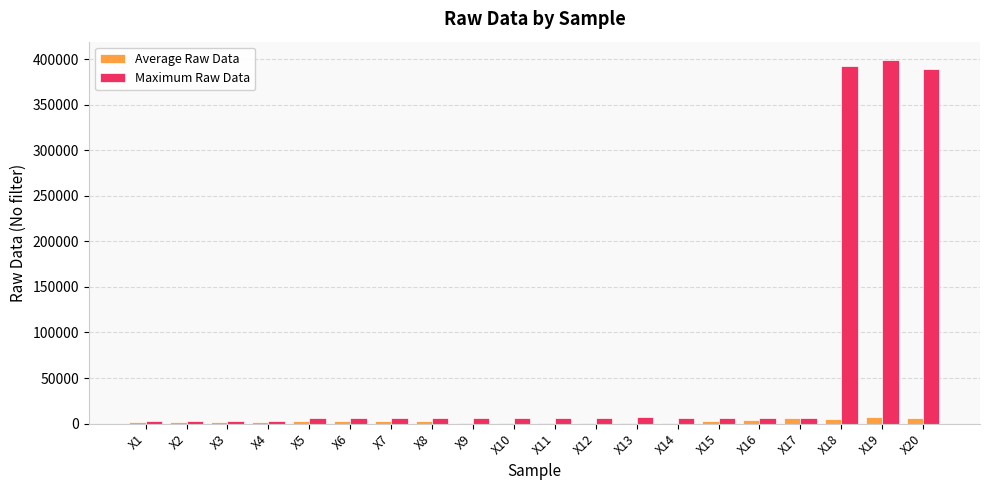

Which series has the largest total across all categories?

Maximum Raw Data